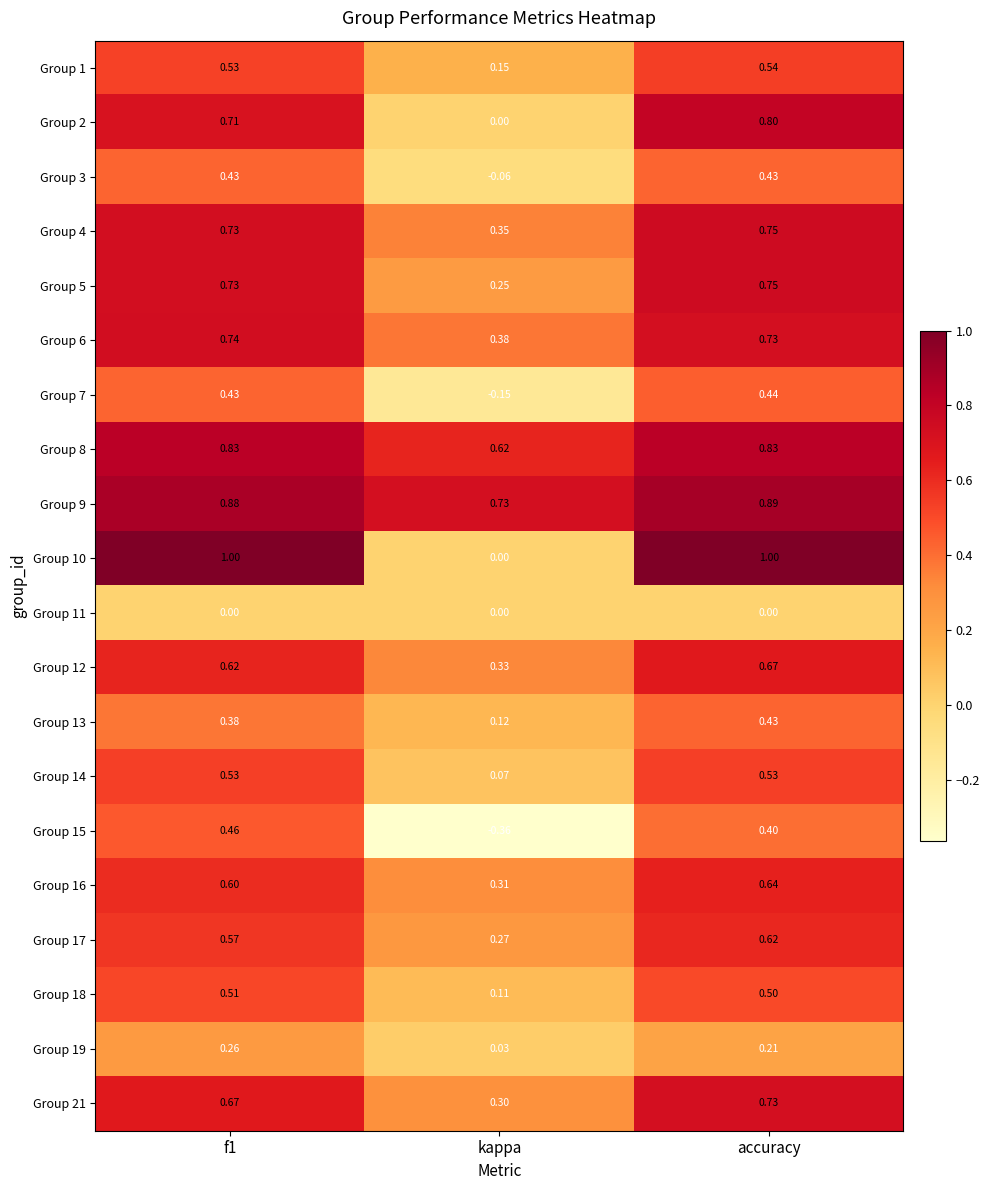

Between f1 and kappa, which series saw the biggest shift?

Group 10